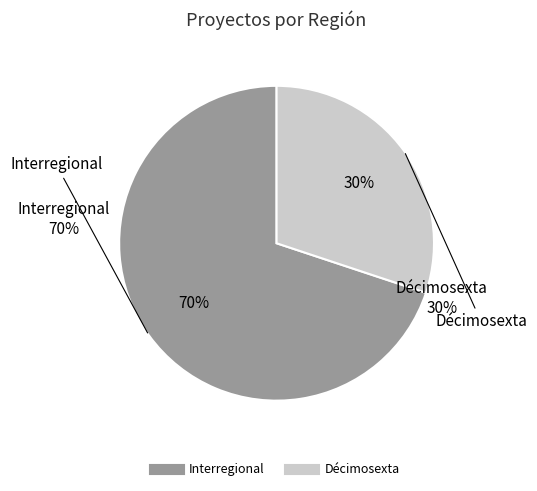

Which slice is the smallest?

Décimosexta